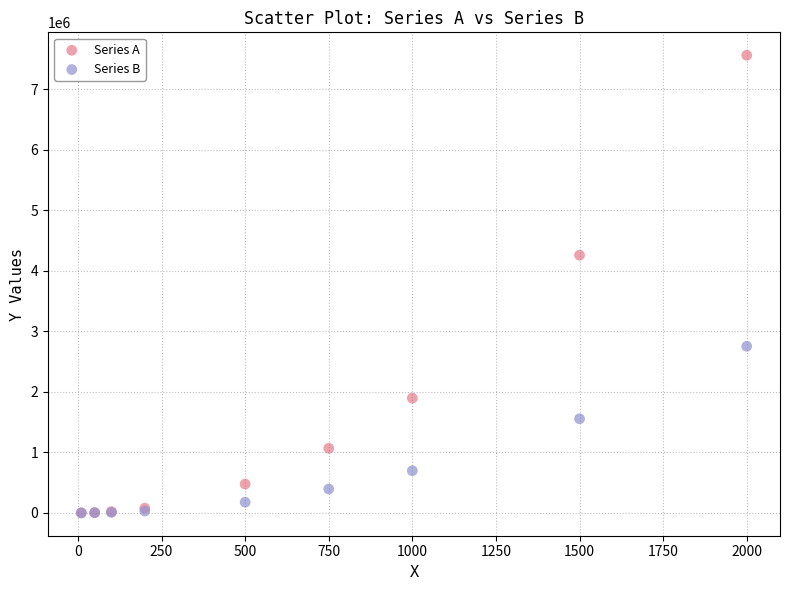

In the Series A series, what Y value is closest to 3780829?

4257773